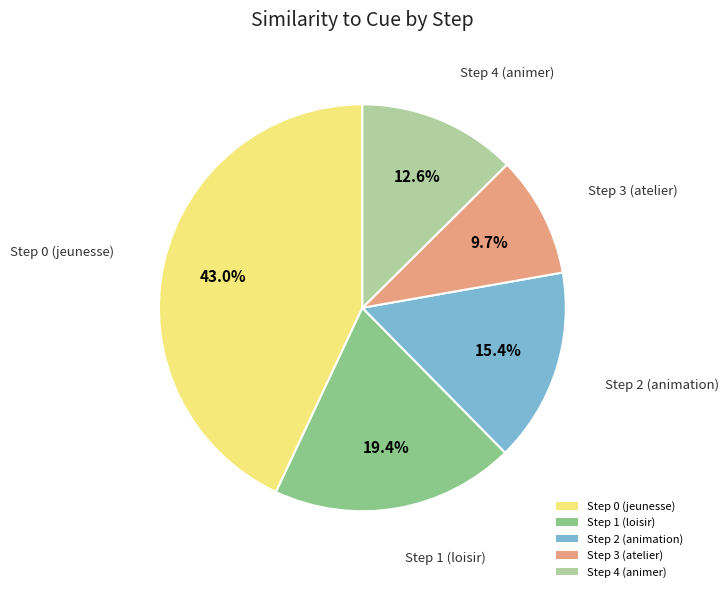

Is it true that Step 4 (animer) is 2% of the pie?

False